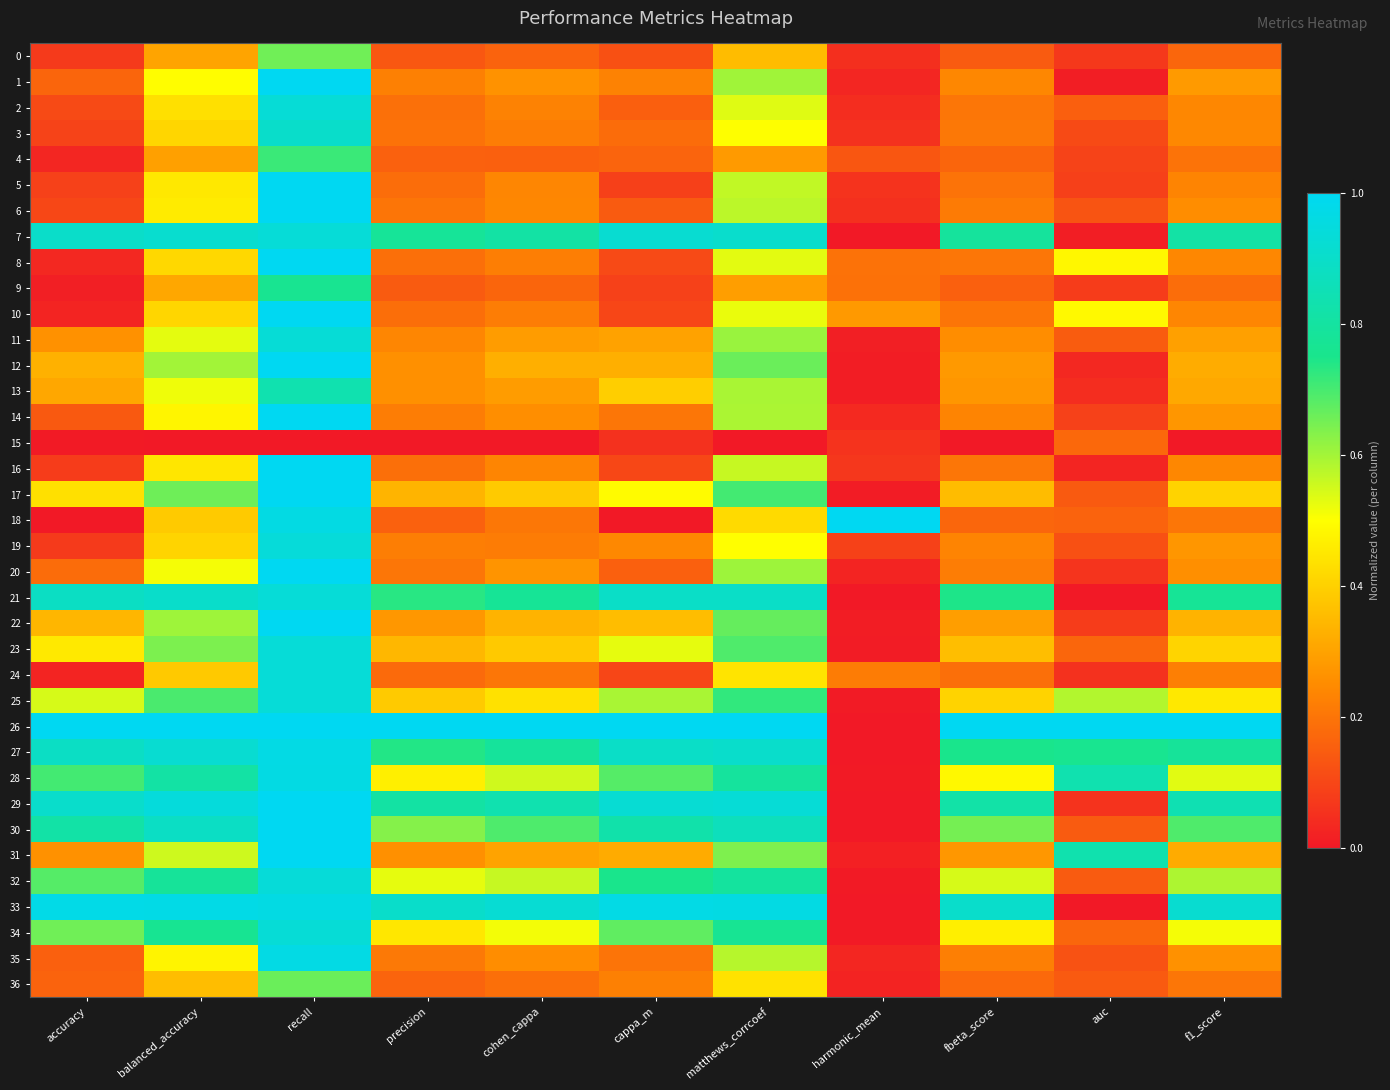

At how many categories does at least one series exceed 0?

11